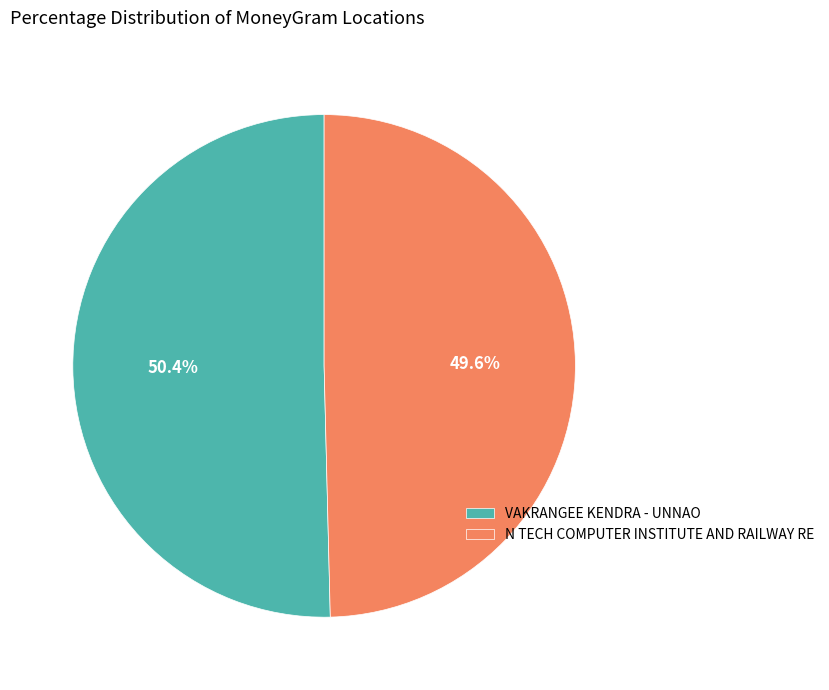

Between N TECH COMPUTER INSTITUTE AND RAILWAY RE and VAKRANGEE KENDRA - UNNAO, which is larger?

VAKRANGEE KENDRA - UNNAO